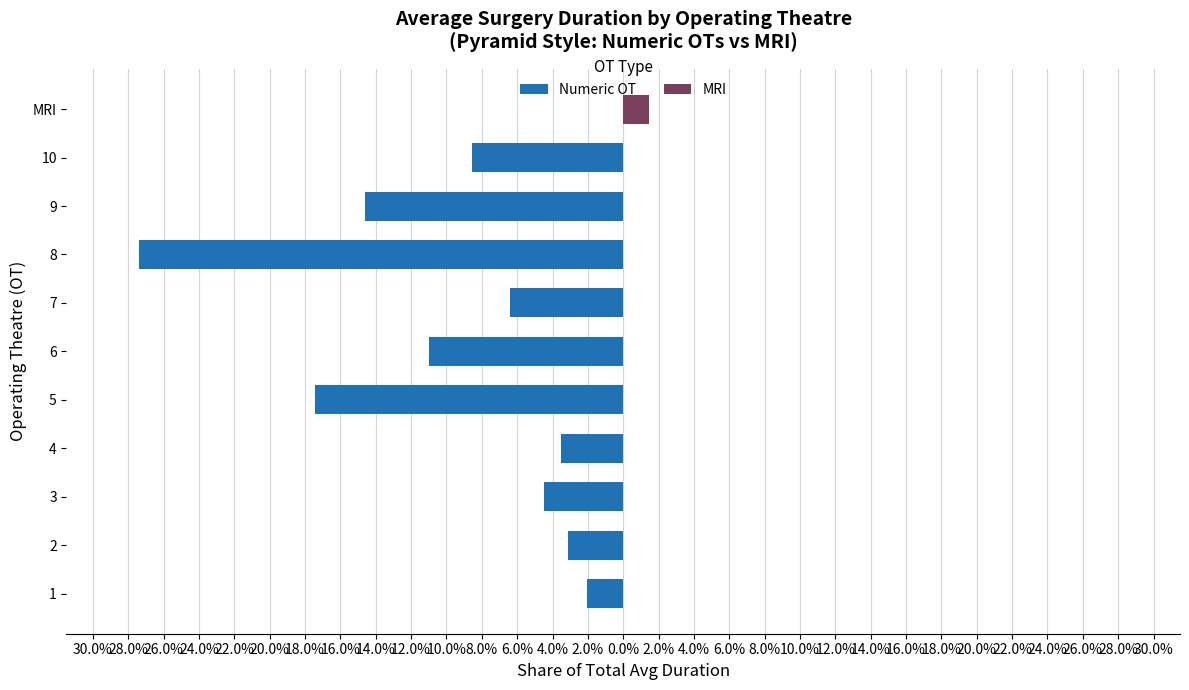

Reading left to right, transcribe all the data shown in this chart.

Numeric OT: -2.0	-3.1	-4.5	-3.5	-17.5	-11.0	-6.4	-27.4	-14.6	-8.6	0.0
MRI: 0.0	0.0	0.0	0.0	0.0	0.0	0.0	0.0	0.0	0.0	1.5